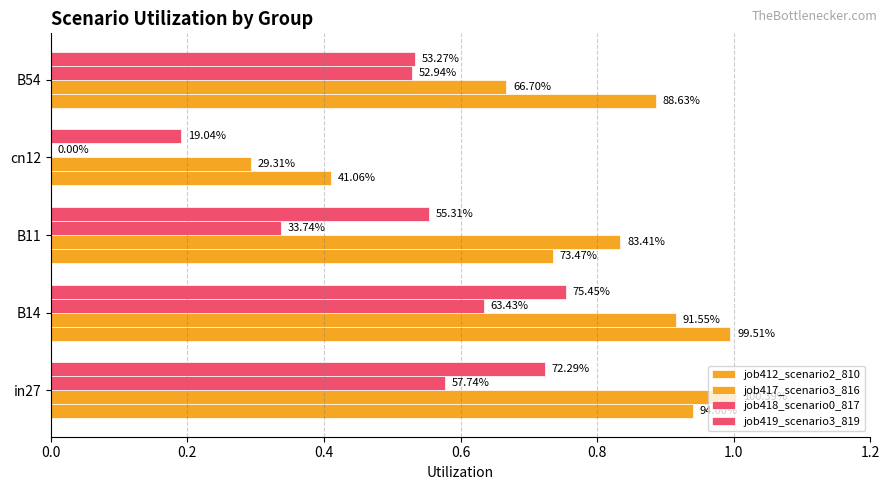

Are the bars grouped side by side (vs. stacked)?

Yes